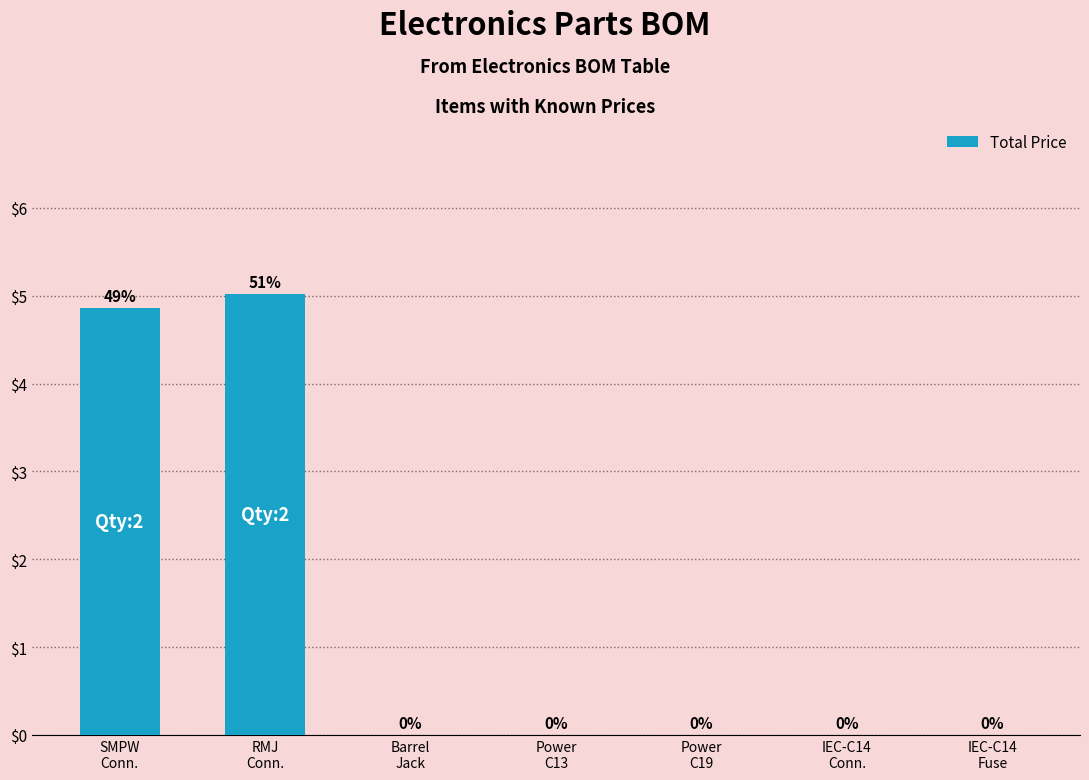

How many values are between 0 and 4?

5